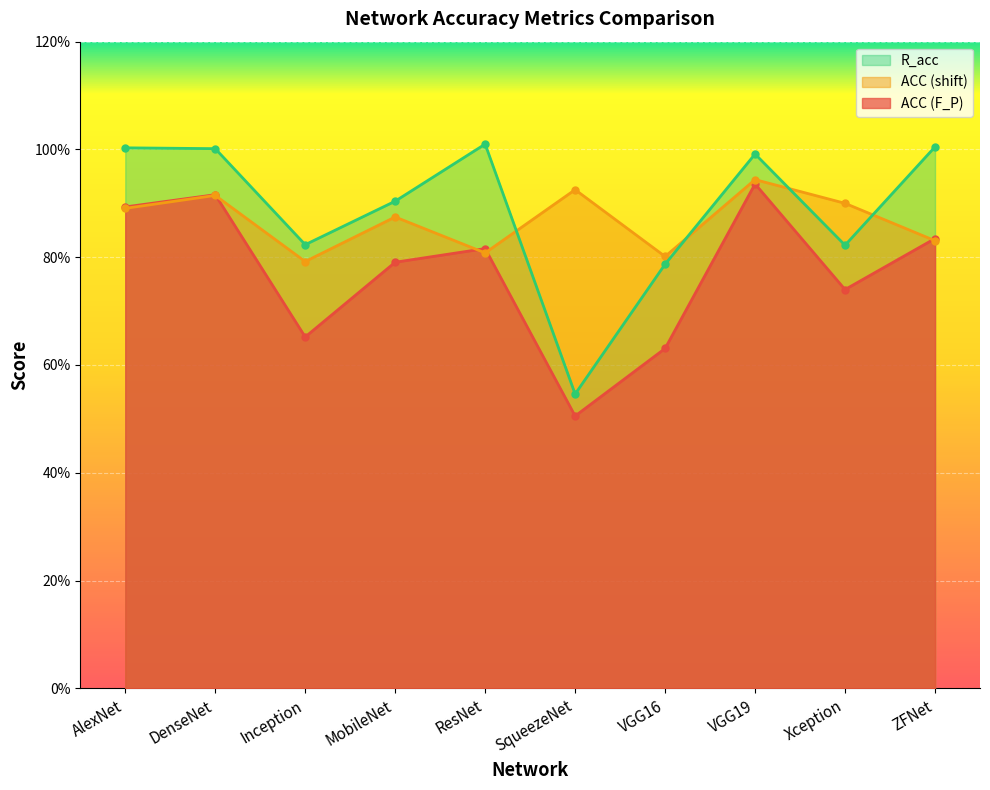

True or false: ACC (F_P) has more than 1 points higher than both neighbors.

True